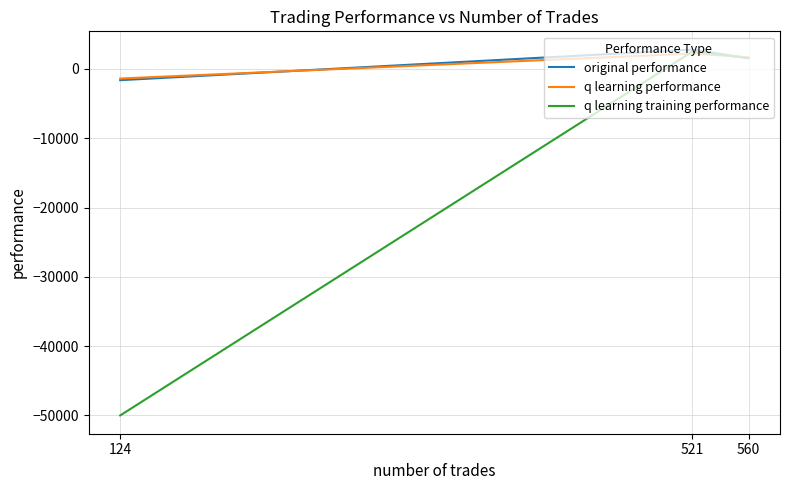

At which label does q learning performance first exceed 1686?

560